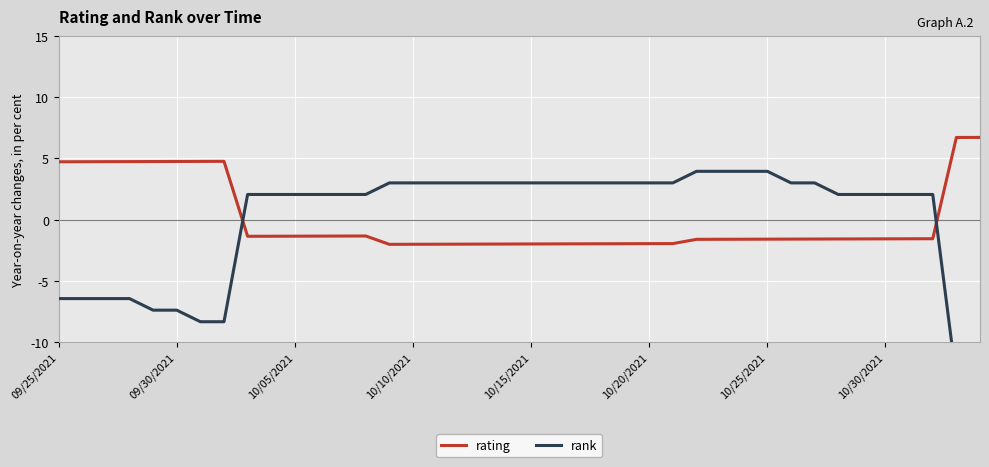

What are all the series names shown in the legend?

rating, rank